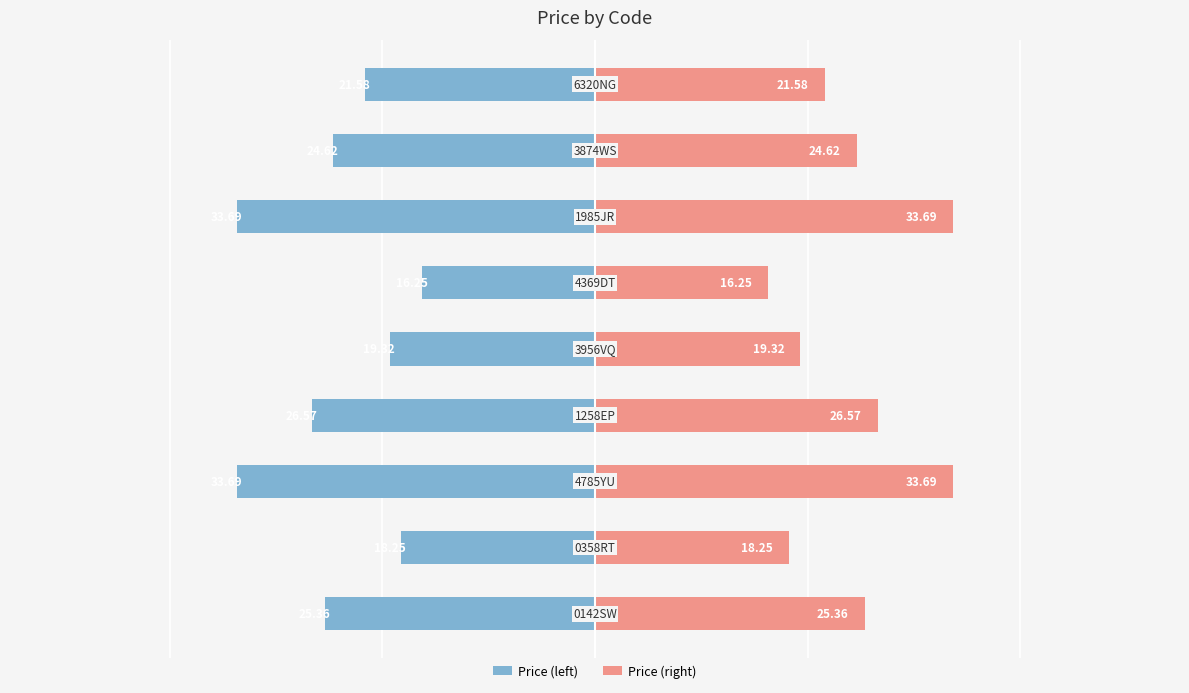

Reading right to left, extract all data points from this chart.

Price (left): 8=-21.6	7=-24.6	6=-33.7	5=-16.2	4=-19.3	3=-26.6	2=-33.7	1=-18.2	0=-25.4
Price (right): 8=21.6	7=24.6	6=33.7	5=16.2	4=19.3	3=26.6	2=33.7	1=18.2	0=25.4